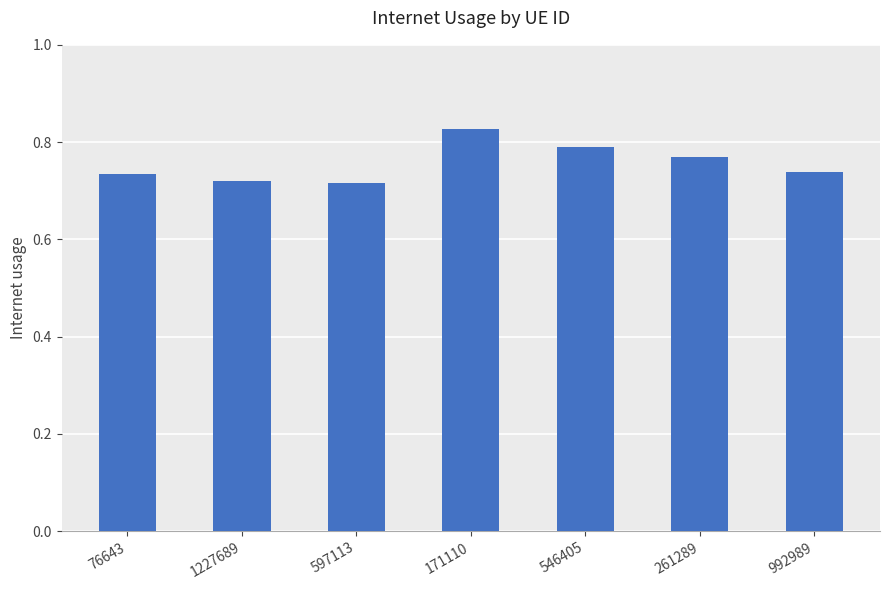

What is the label of the 1st bar from the right?

992989